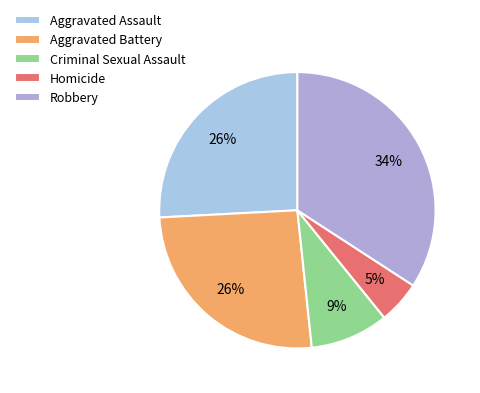

Is there a majority slice in this chart?

No